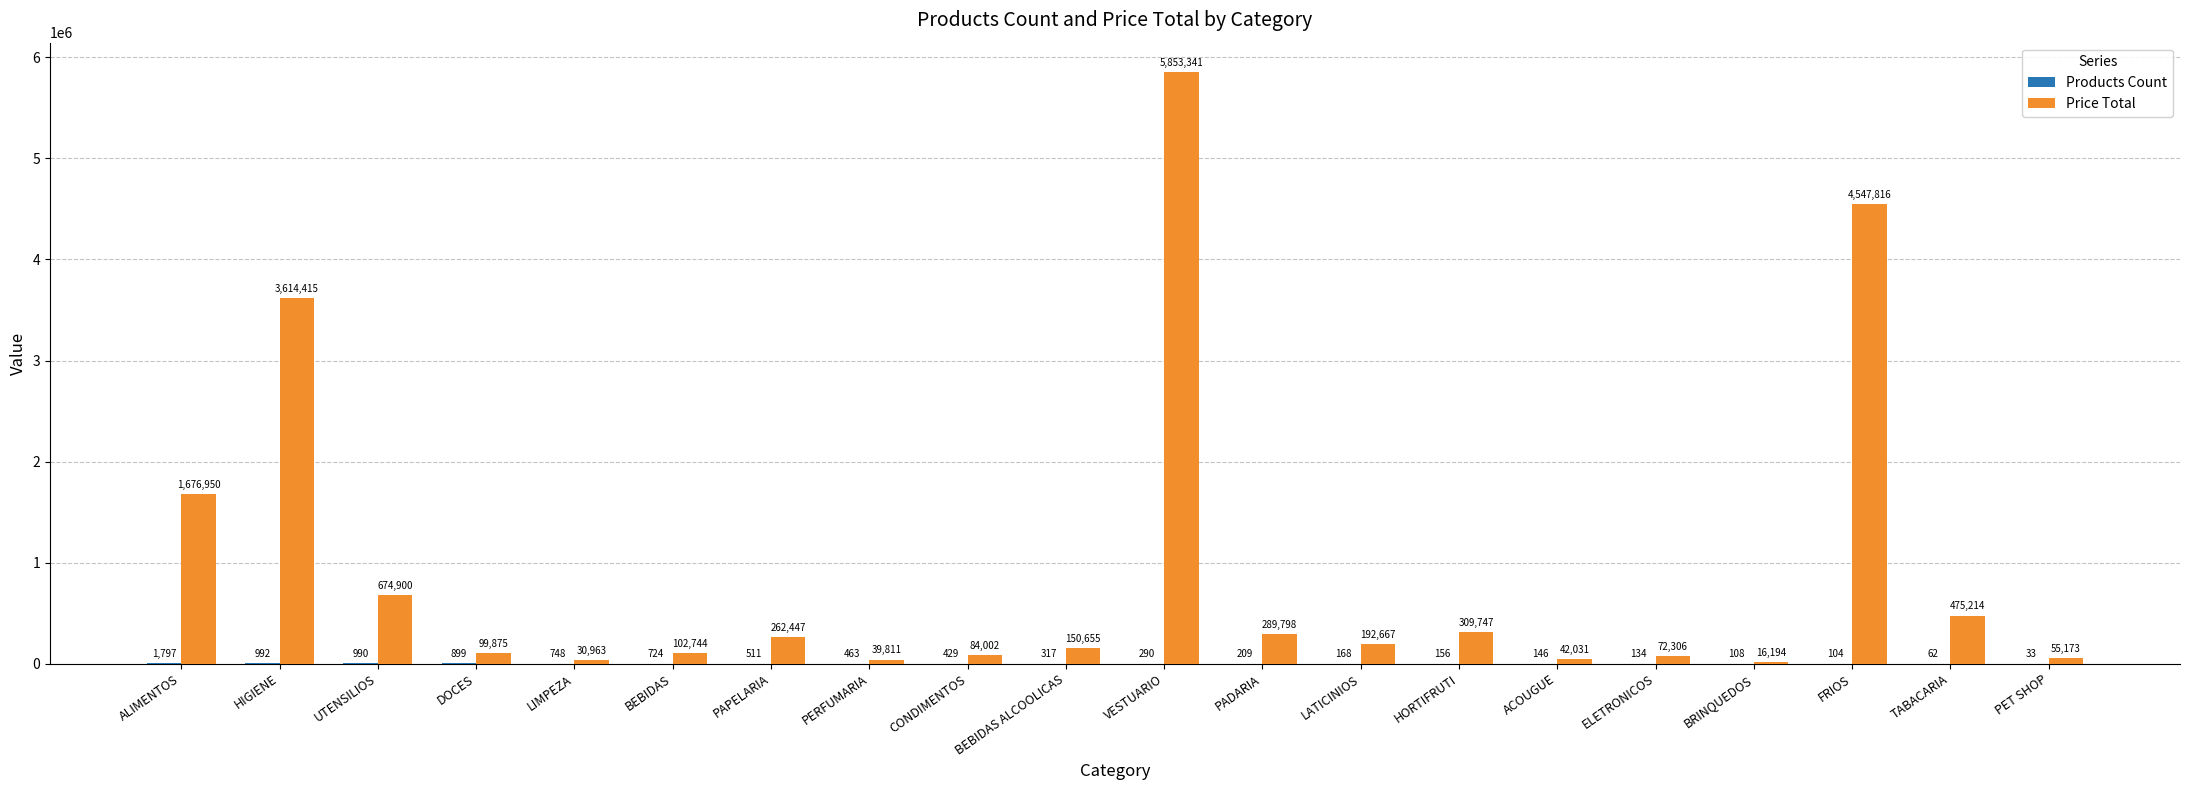

Where does the Price Total series first go above 192666?

ALIMENTOS